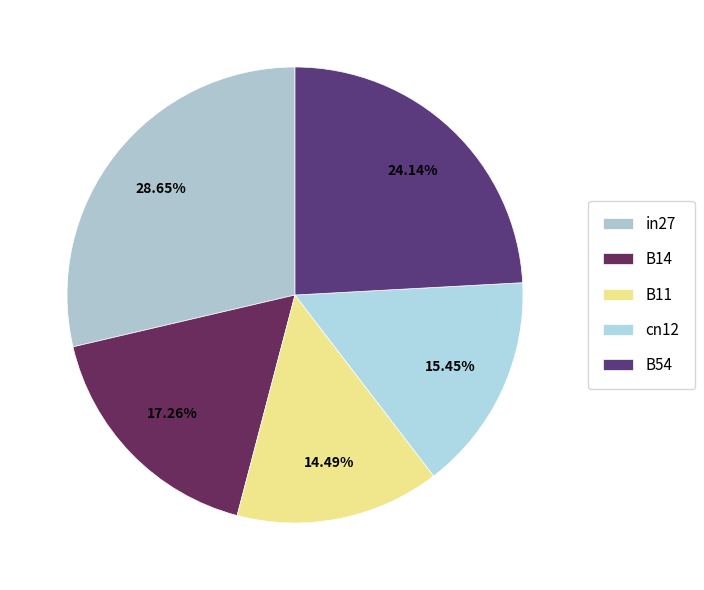

Which slice is the largest?

in27